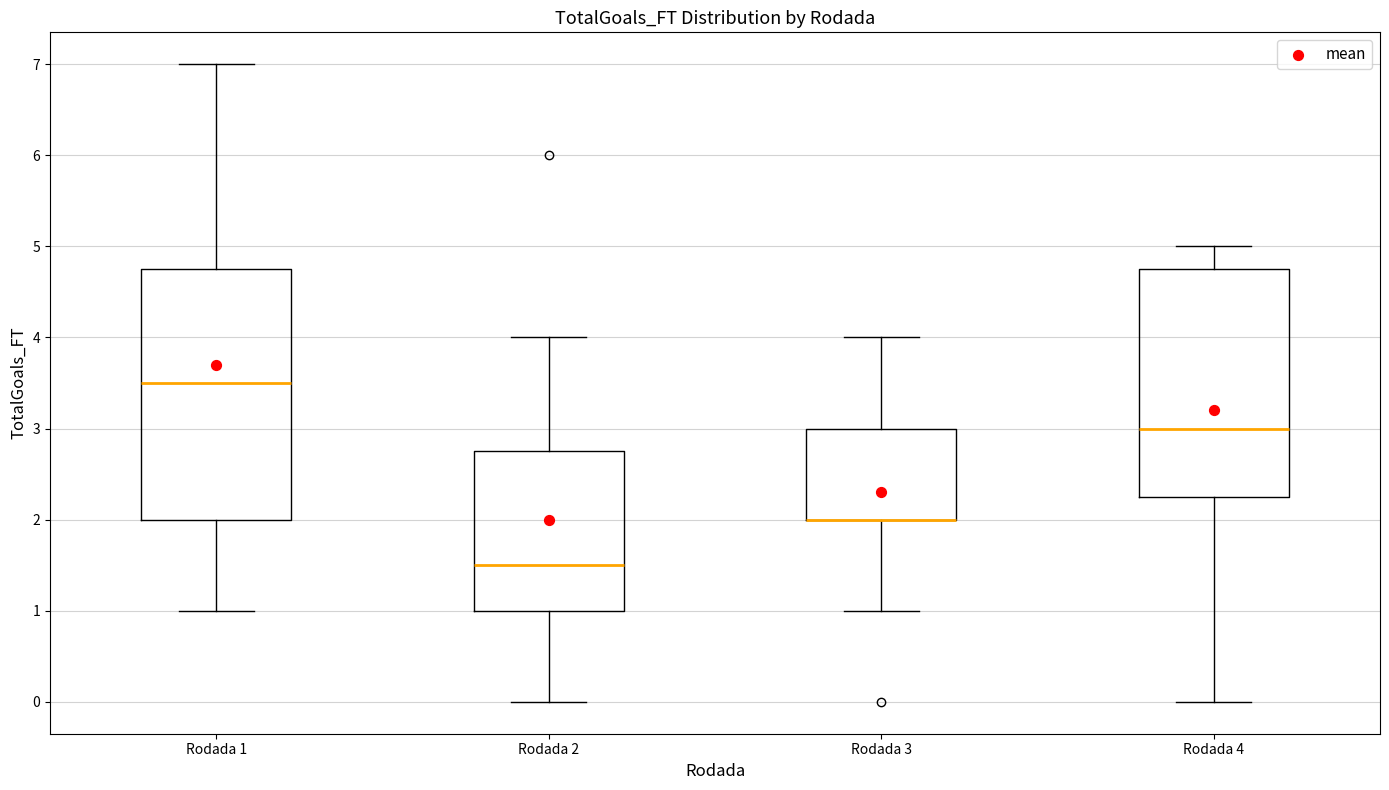

Reading left to right, read every box against the y-axis: the position of its median line, the range the box covers, and the ends of its whiskers. The values are not printed on the chart, so give them approximately, as read against the axis.

Rodada 1: median 3.5, box 2.0 to 4.8, whiskers 1.0 to 7.0
Rodada 2: median 1.5, box 1.0 to 2.8, whiskers 0.0 to 4.0
Rodada 3: median 2.0 (drawn on the box's lower edge), box 2.0 to 3.0, whiskers 1.0 to 4.0
Rodada 4: median 3.0, box 2.3 to 4.8, whiskers 0.0 to 5.0